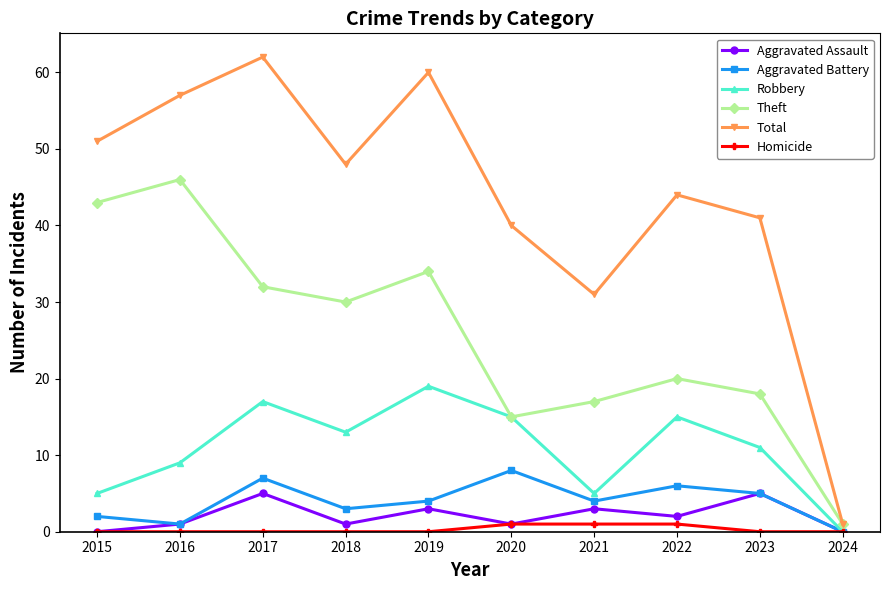

What is the difference between the maximum and minimum values in the Theft series?

45